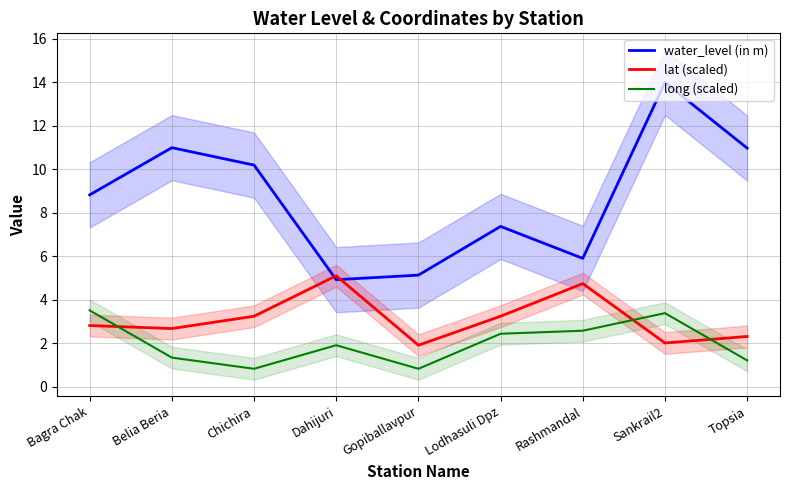

How many lines are shown in the chart?

3